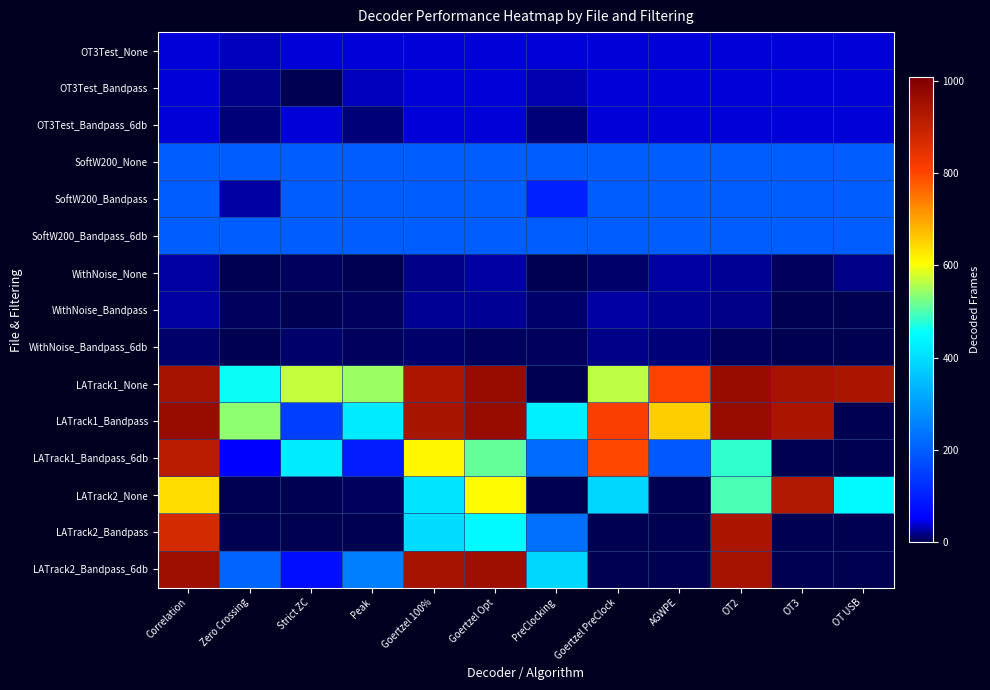

Which series has the largest total across all categories?

LATrack1_None